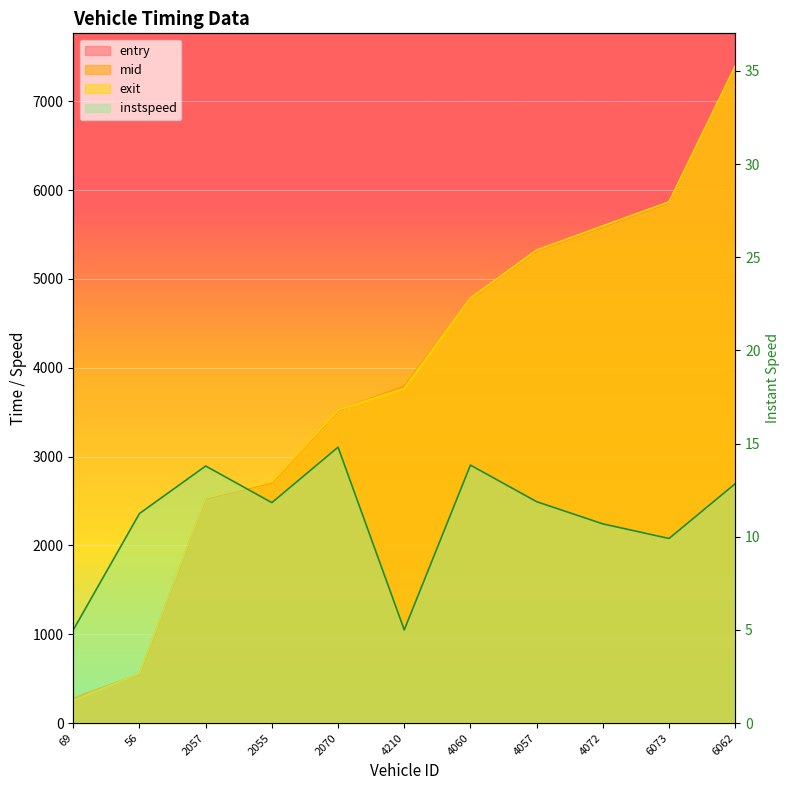

What value does the exit series have at 6062?

7395.6